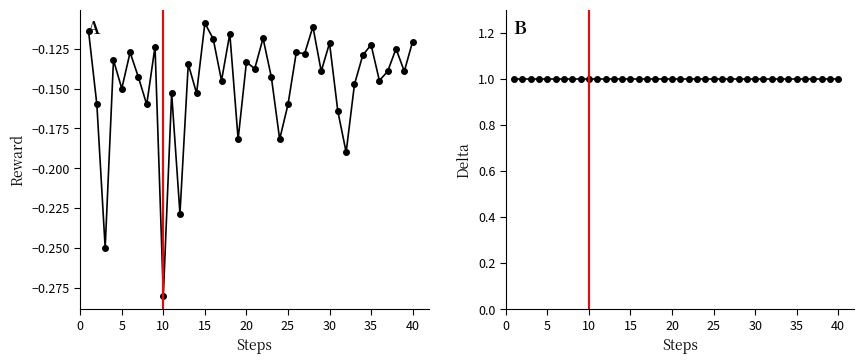

What is the sum of all delta values?

40.0